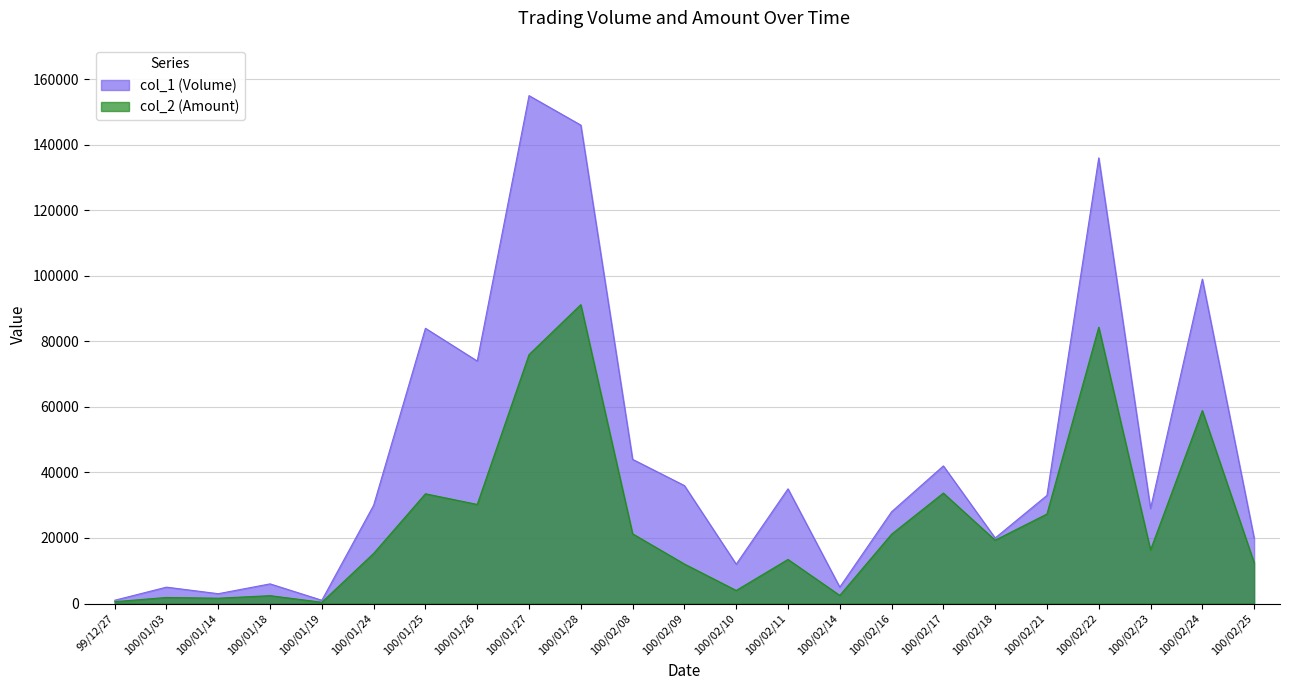

What is the sum of all col_1 (Volume) values?

1044000